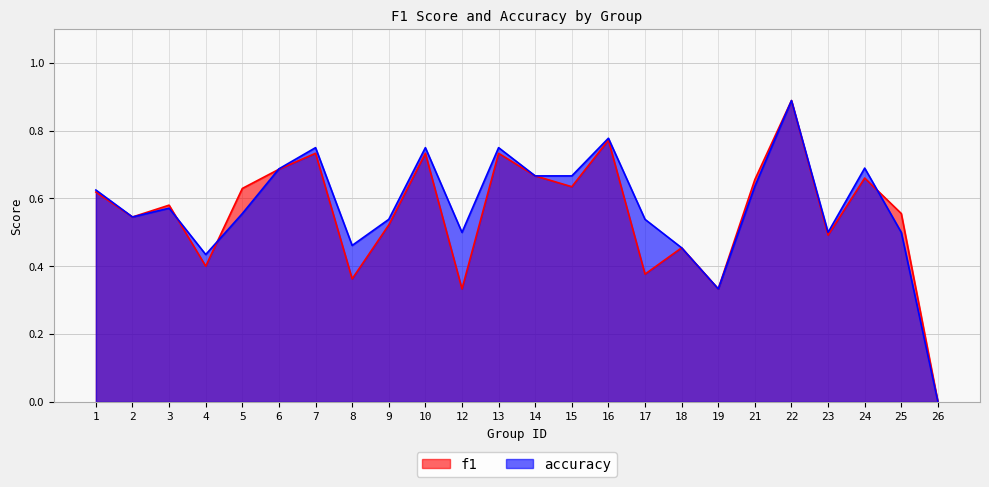

What is the difference between the maximum and minimum values in the f1 series?

0.9